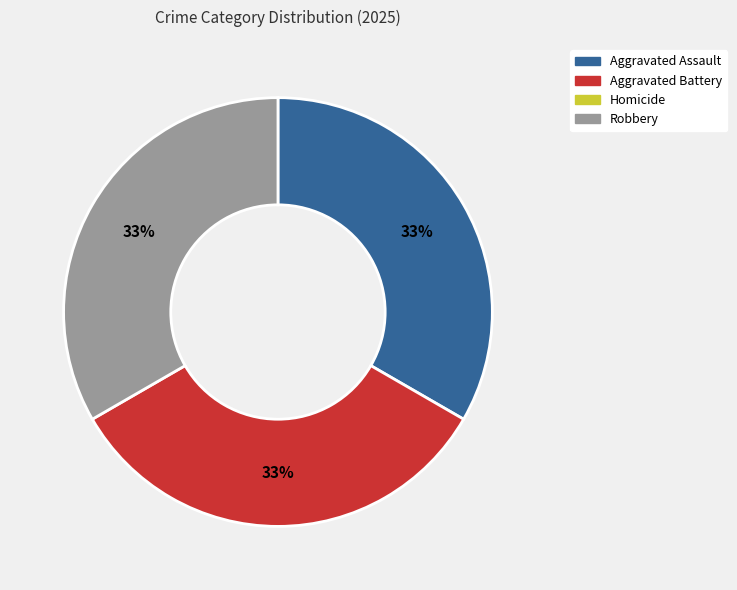

To the nearest percent, what is the average slice percentage?

33%